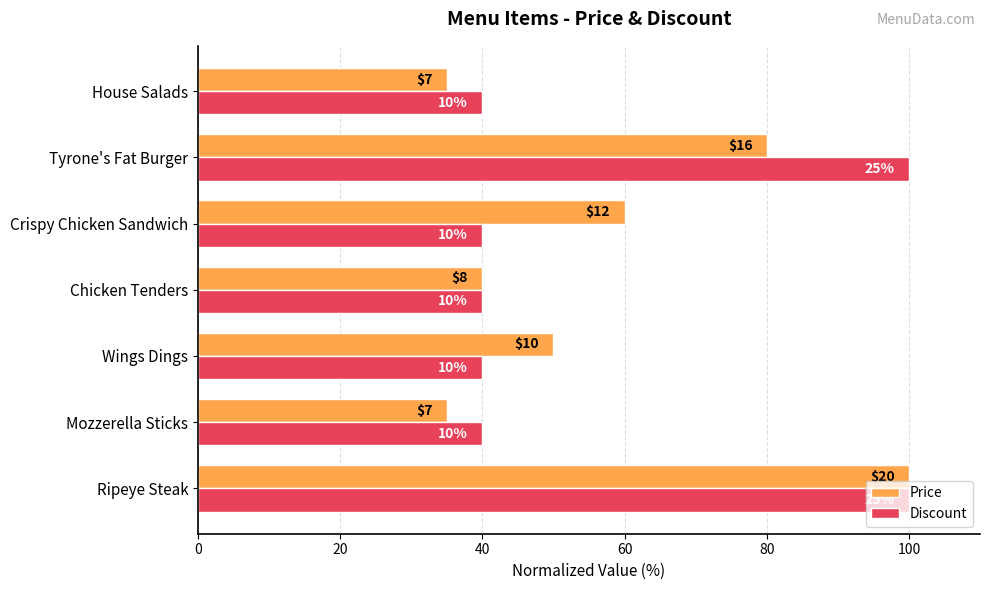

What are all the series names shown in the legend?

Price, Discount